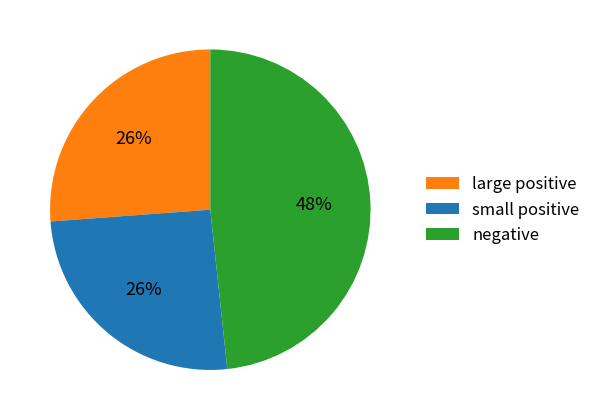

Count the number of slices in the pie.

3